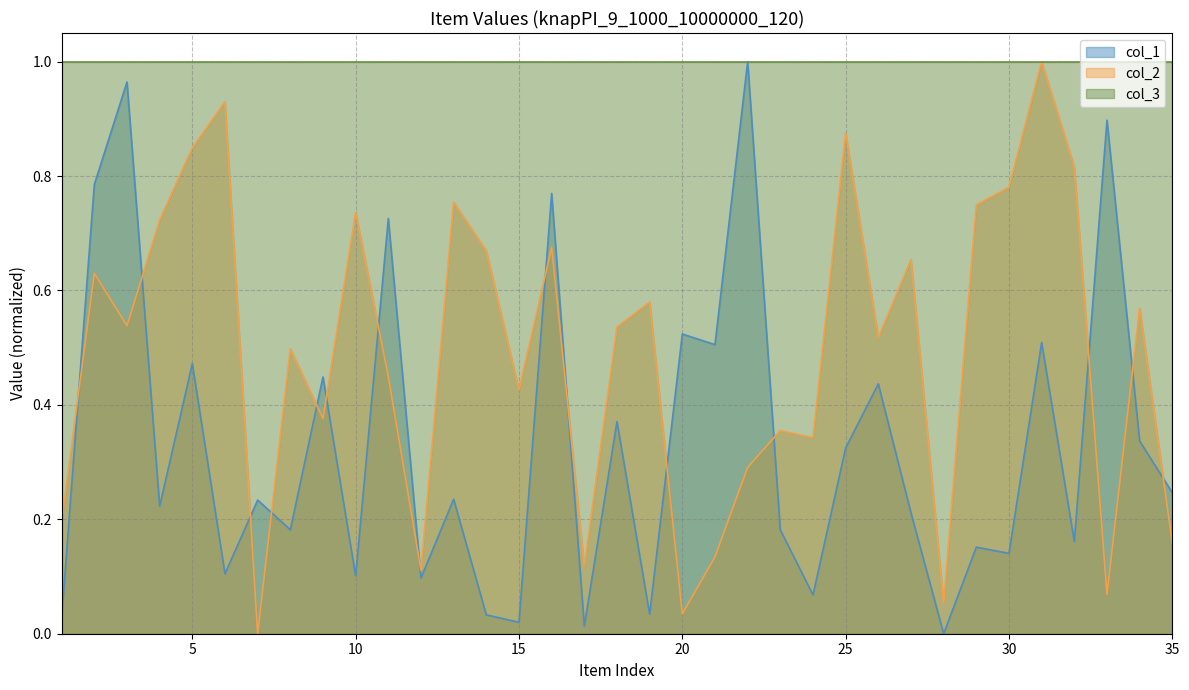

How many intersections are there between col_2 and col_1?

15